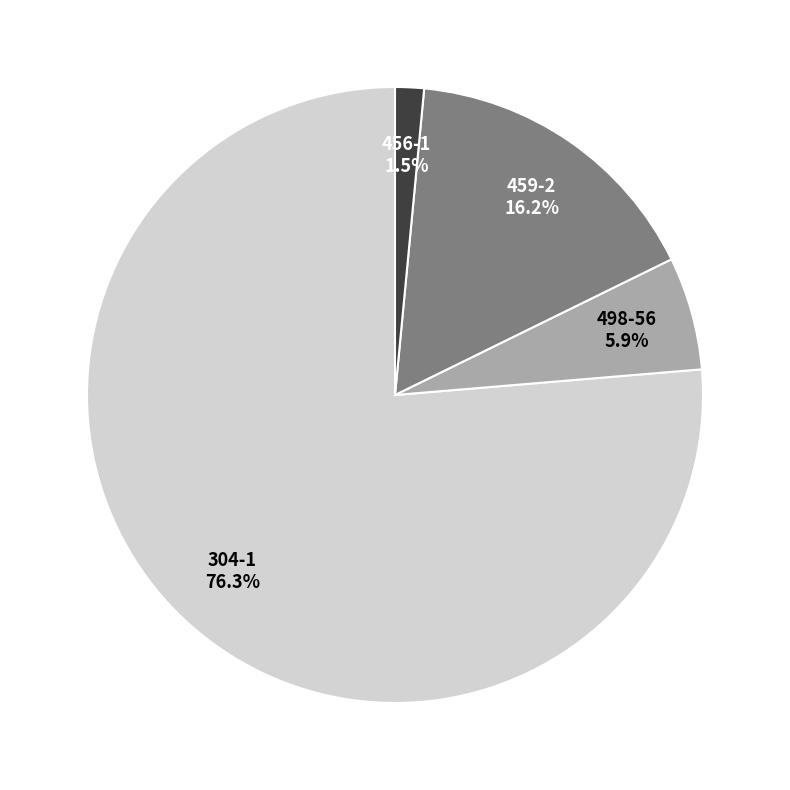

Is there a majority slice in this chart?

Yes